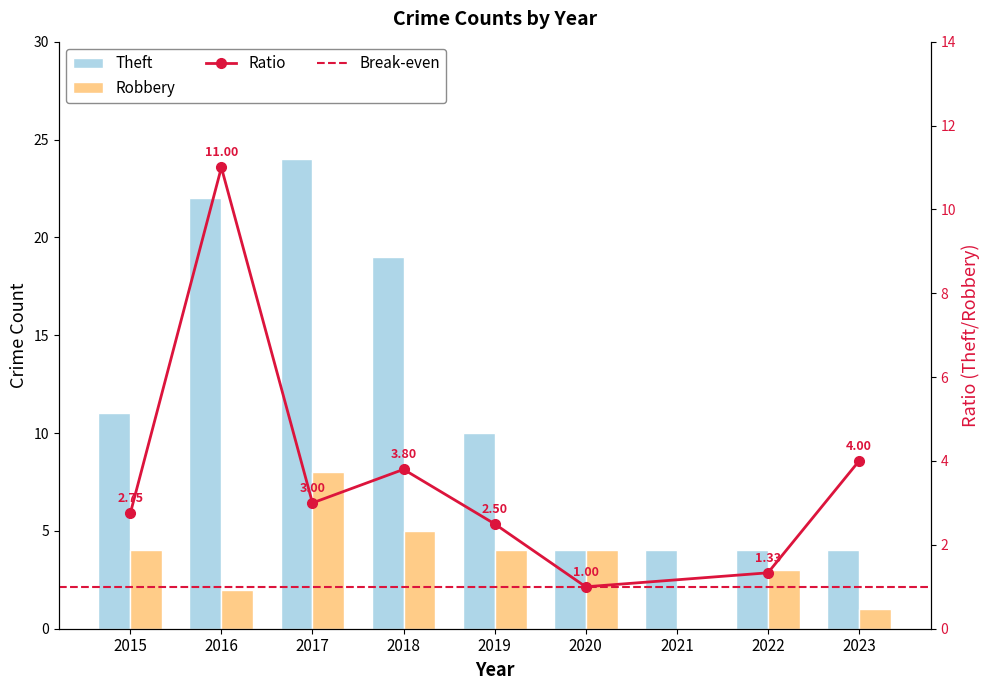

What is the difference between the maximum and minimum values in the Theft series?

20